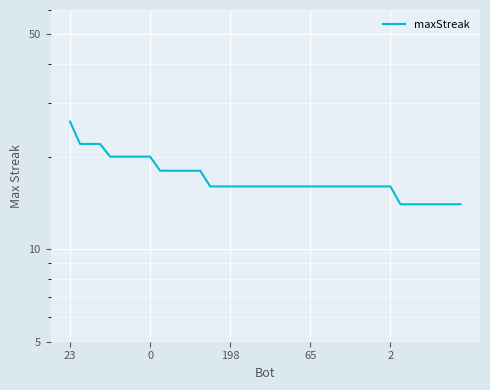

Reading left to right, list all the values displayed in this chart.

26	22	22	22	20	20	20	20	20	18	18	18	18	18	16	16	16	16	16	16	16	16	16	16	16	16	16	16	16	16	16	16	16	14	14	14	14	14	14	14